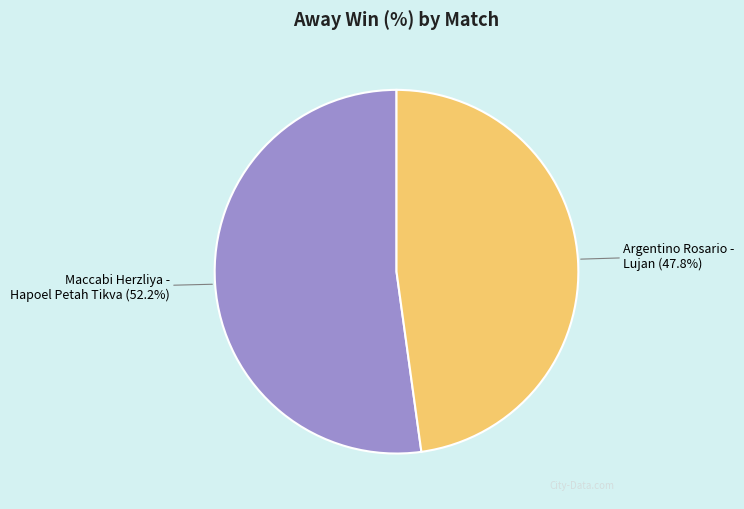

What is the total percentage of Maccabi Herzliya - Hapoel Petah Tikva and Argentino Rosario - Lujan?

100.0%